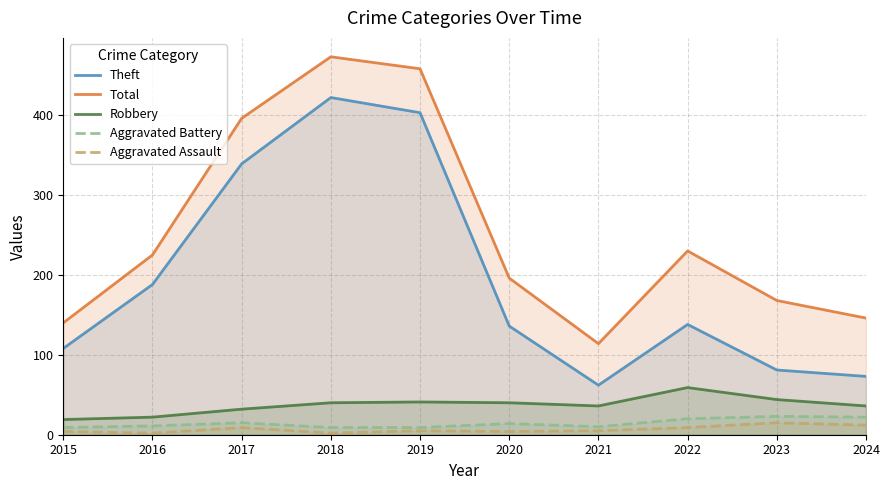

Which category has the lowest value in the Aggravated Assault series?

2016